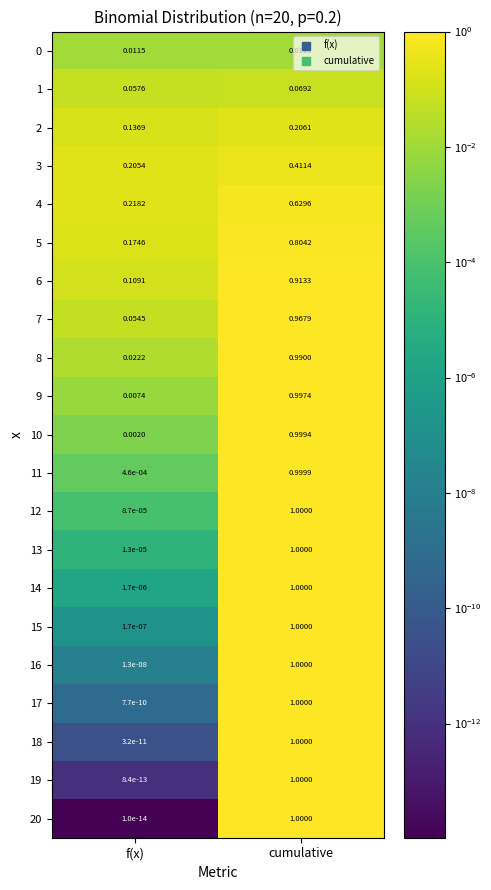

Is the value of 9 at f(x) greater than the value of 16 at cumulative?

No